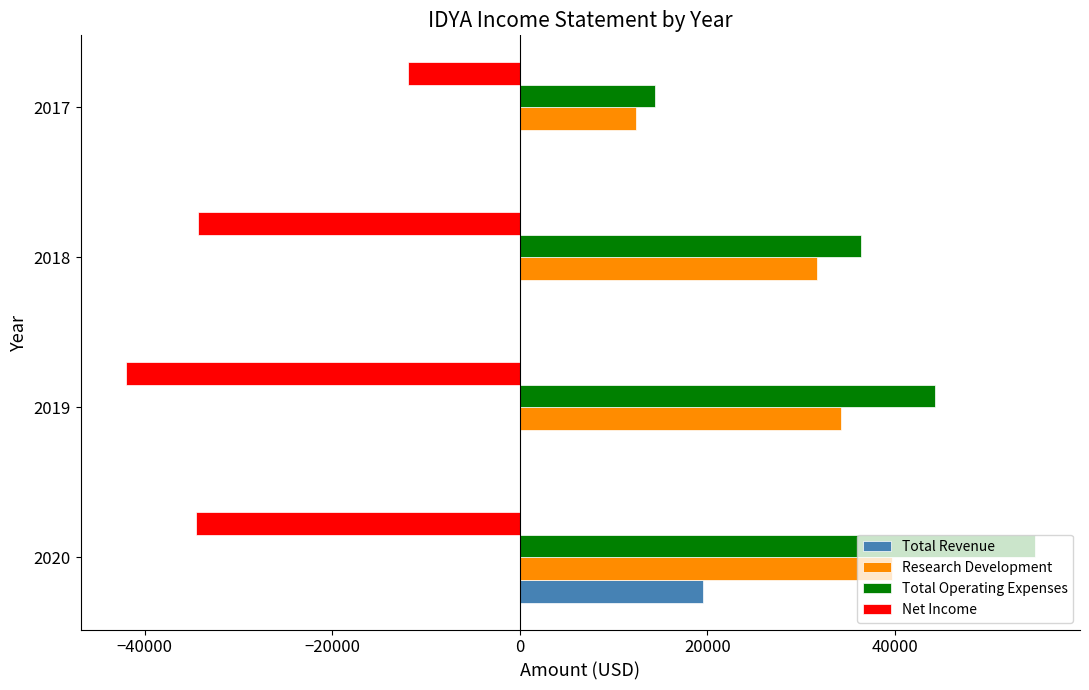

Between 2020 and 2017, which series saw the biggest shift?

Total Operating Expenses